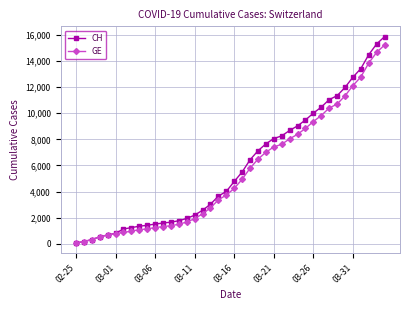

What is the difference between the maximum and minimum values in the GE series?

15146